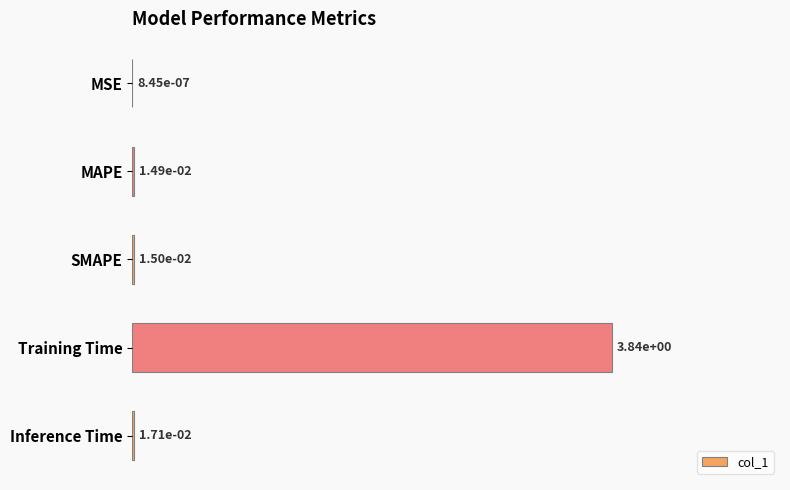

What is the maximum value shown in the chart?

1.0